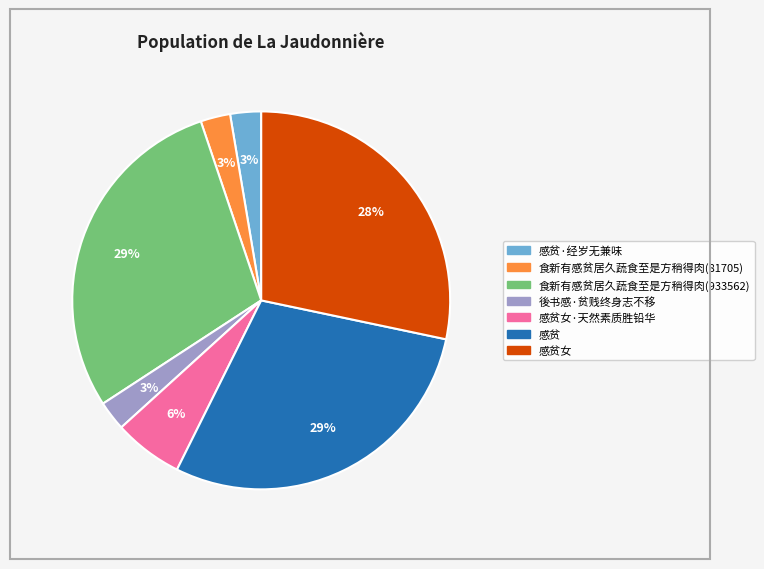

To the nearest percent, what is the average slice percentage?

14%